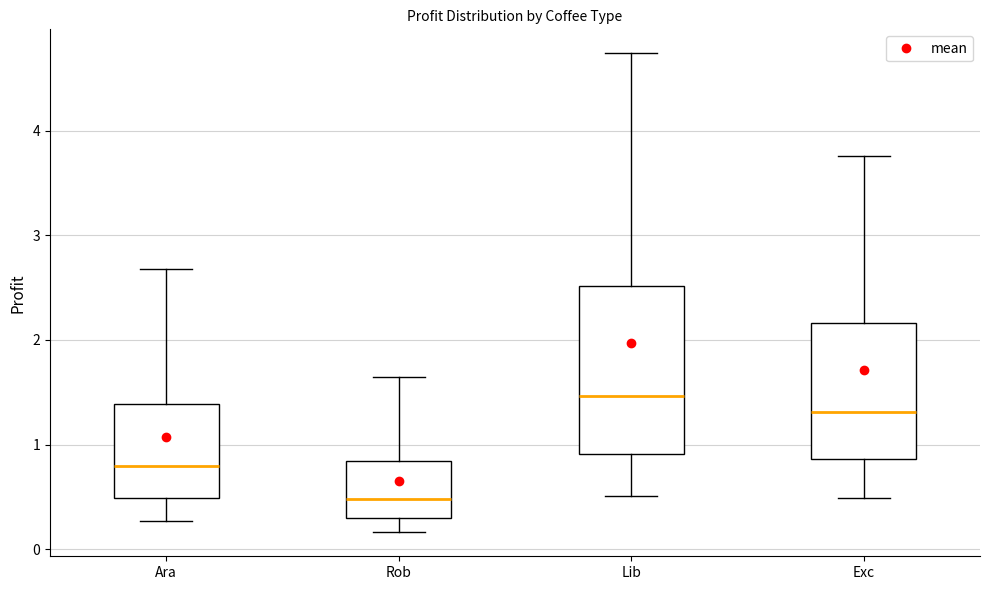

Reading left to right, read every box against the y-axis: the position of its median line, the range the box covers, and the ends of its whiskers. The values are not printed on the chart, so give them approximately, as read against the axis.

Ara: median 0.8, box 0.5 to 1.4, whiskers 0.3 to 2.7
Rob: median 0.5, box 0.3 to 0.8, whiskers 0.2 to 1.6
Lib: median 1.5, box 0.9 to 2.5, whiskers 0.5 to 4.7
Exc: median 1.3, box 0.9 to 2.2, whiskers 0.5 to 3.8